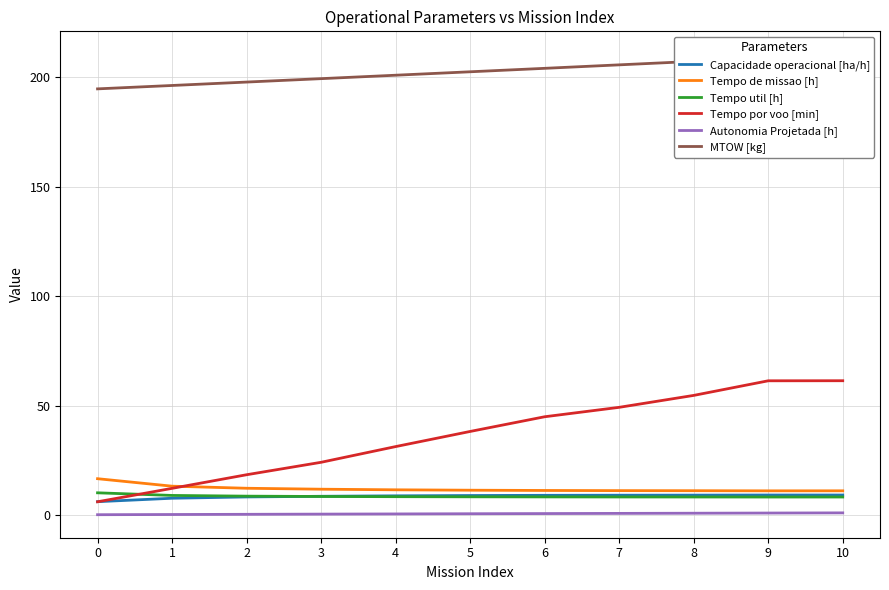

How many lines are shown in the chart?

6